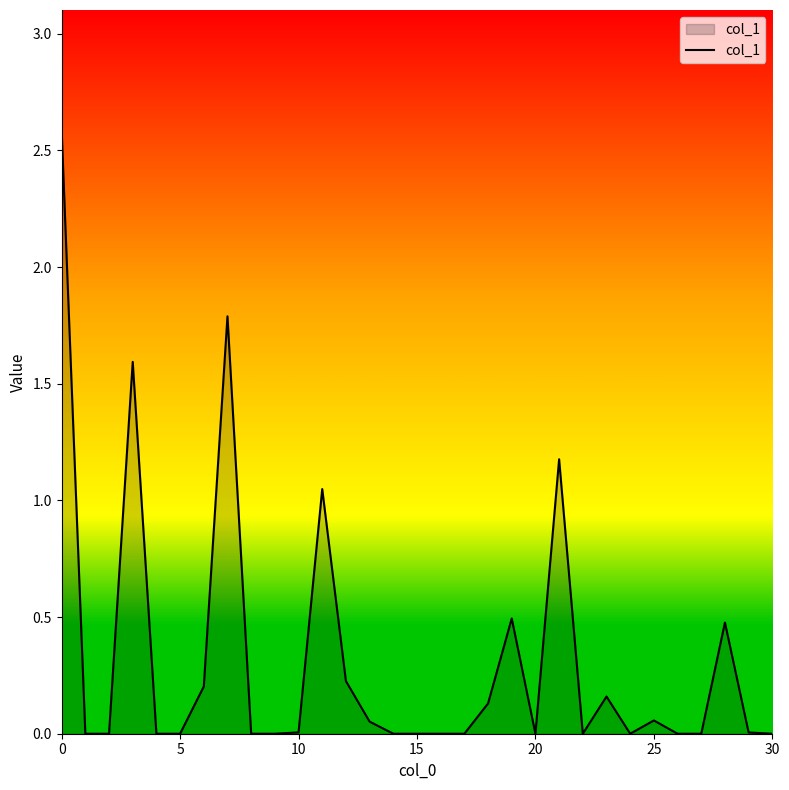

The chart shows a value of 2.6 at 0. True or false?

True